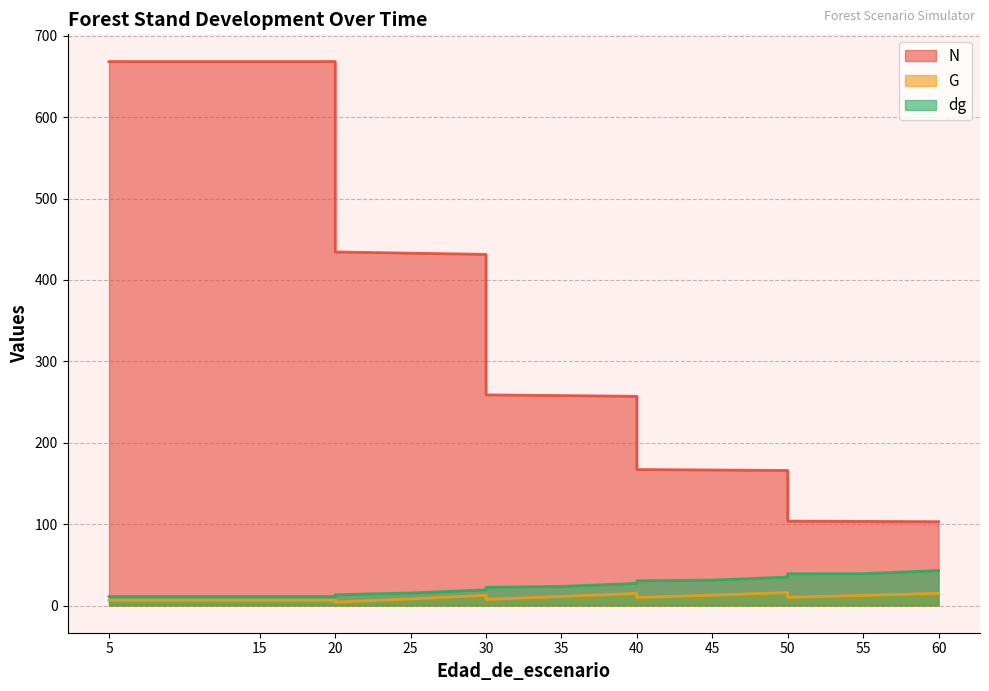

Reading left to right, transcribe all the data shown in this chart.

N: 5=668.5	5=668.5	15=668.5	20=668.5	20=434.5	25=433.0	30=431.5	30=258.9	35=258.0	40=257.1	40=167.1	45=166.6	50=166.0	50=103.7	55=103.4	60=103.0
G: 5=6.4	5=6.4	15=6.4	20=6.4	20=4.2	25=8.1	30=12.6	30=7.6	35=11.2	40=14.9	40=9.7	45=12.8	50=15.9	50=10.0	55=12.4	60=15.0
dg: 5=11.1	5=11.1	15=11.1	20=11.1	20=13.3	25=15.4	30=19.3	30=22.5	35=23.5	40=27.2	40=30.4	45=31.3	50=35.0	50=39.1	55=39.1	60=43.0